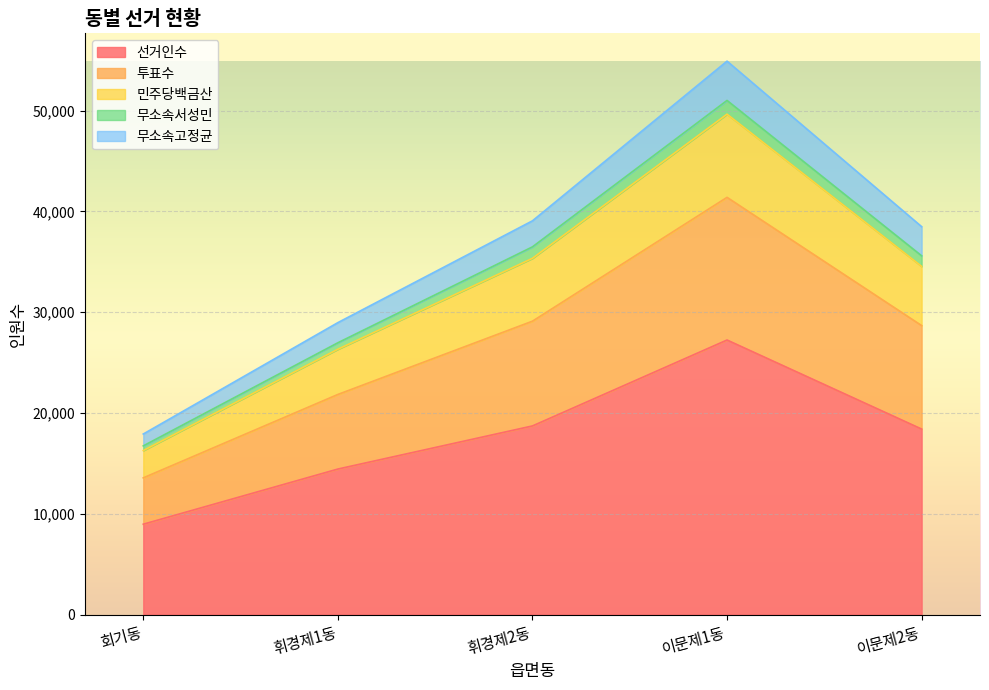

At which label does 선거인수 reach its minimum?

회기동